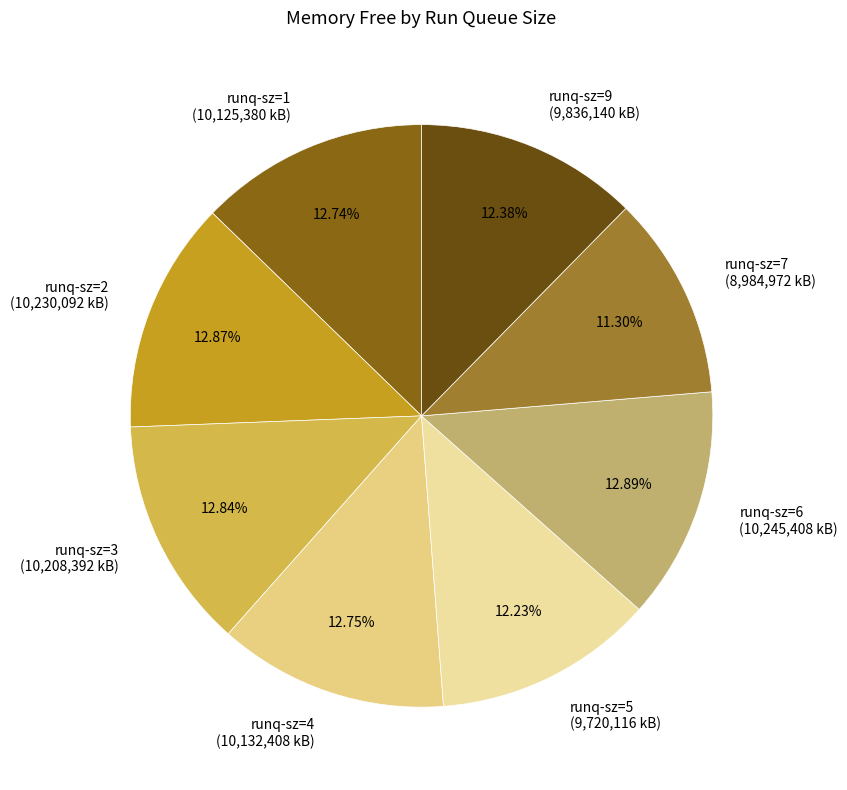

What percentage is the runq-sz=6 slice, to the nearest percent?

13%